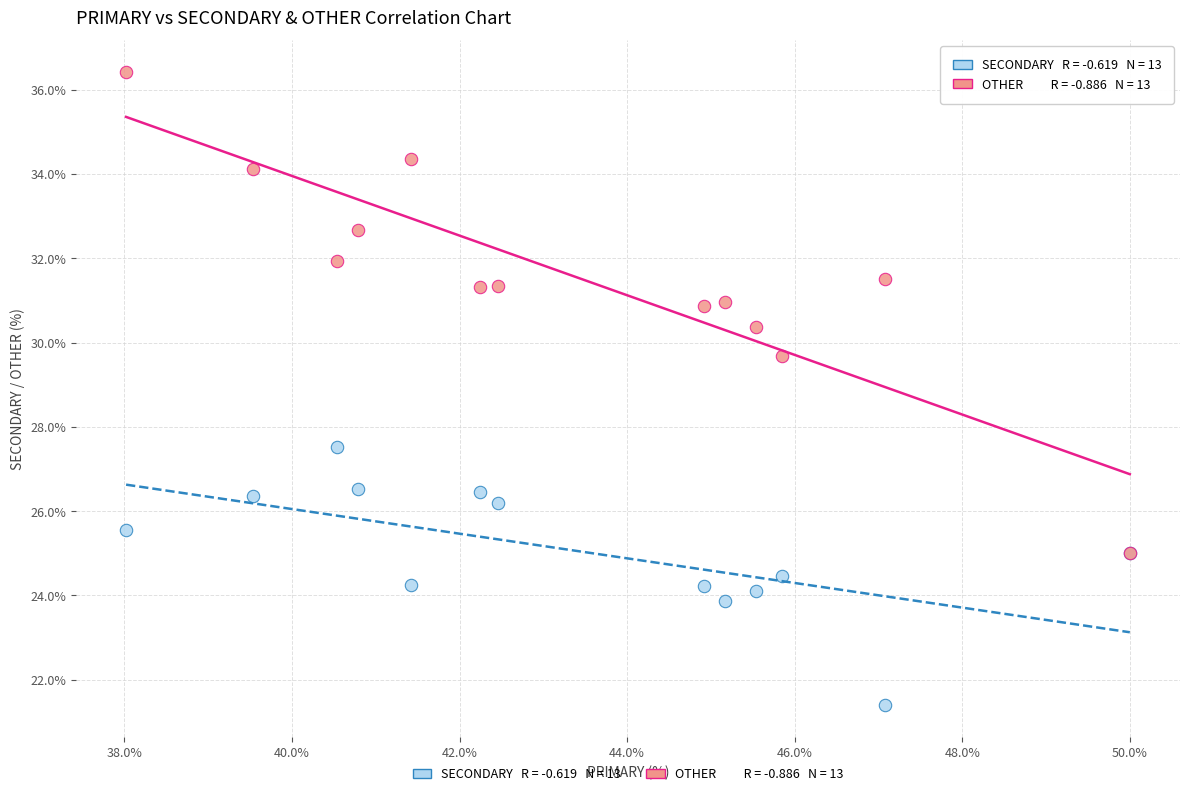

Across all series, what Y value is closest to 28?

27.5